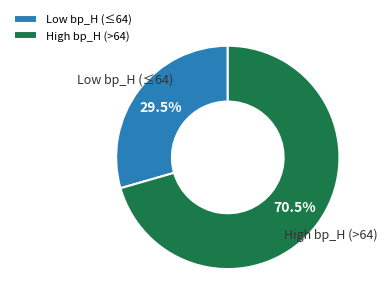

Which has a higher value, Low bp_H (≤64) or High bp_H (>64)?

High bp_H (>64)